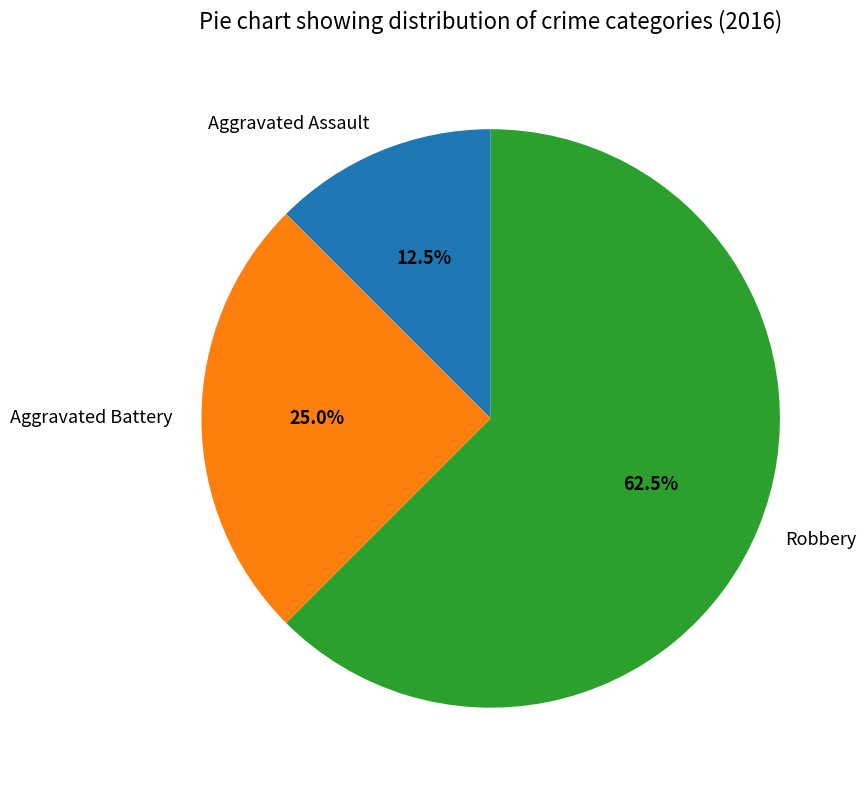

How many segments does this pie chart have?

3